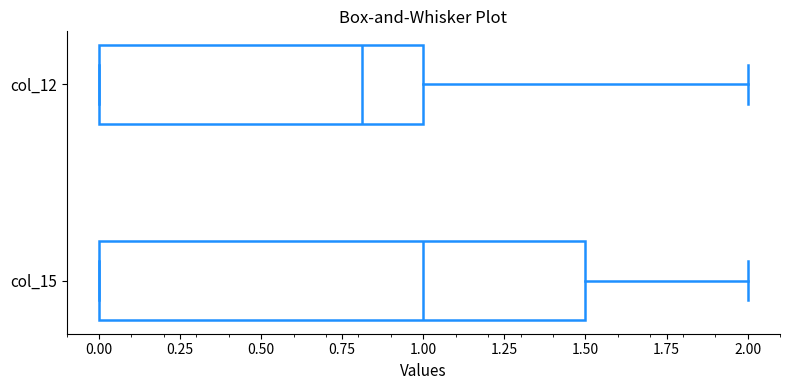

Reading bottom to top, transcribe this box plot: for each box, give where its median line is, the range the box spans, and where its two whiskers end, as read against the x-axis. The values are not printed on the chart, so give them approximately, as read against the axis.

col_15: median 1.0, box 0.0 to 1.5, whiskers 0.0 to 2.0
col_12: median 0.8, box 0.0 to 1.0, whiskers 0.0 to 2.0